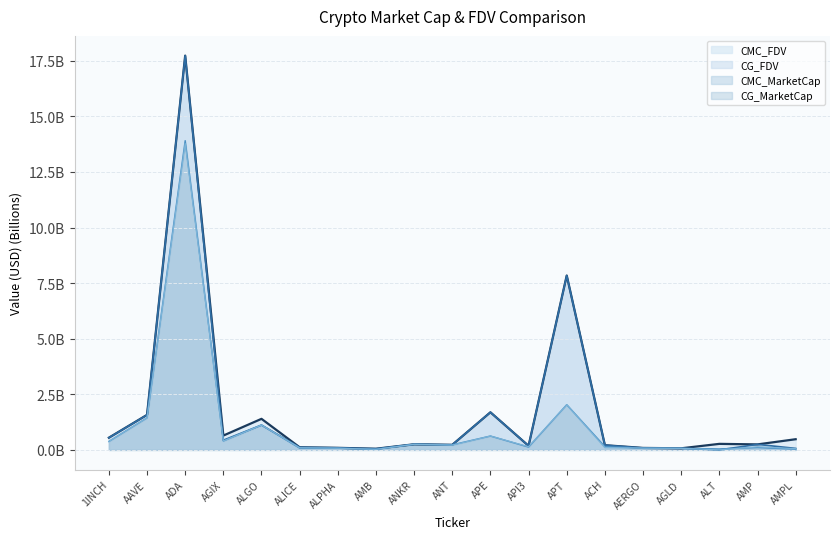

What is the average value of the CMC_MarketCap (line) series?

1.1